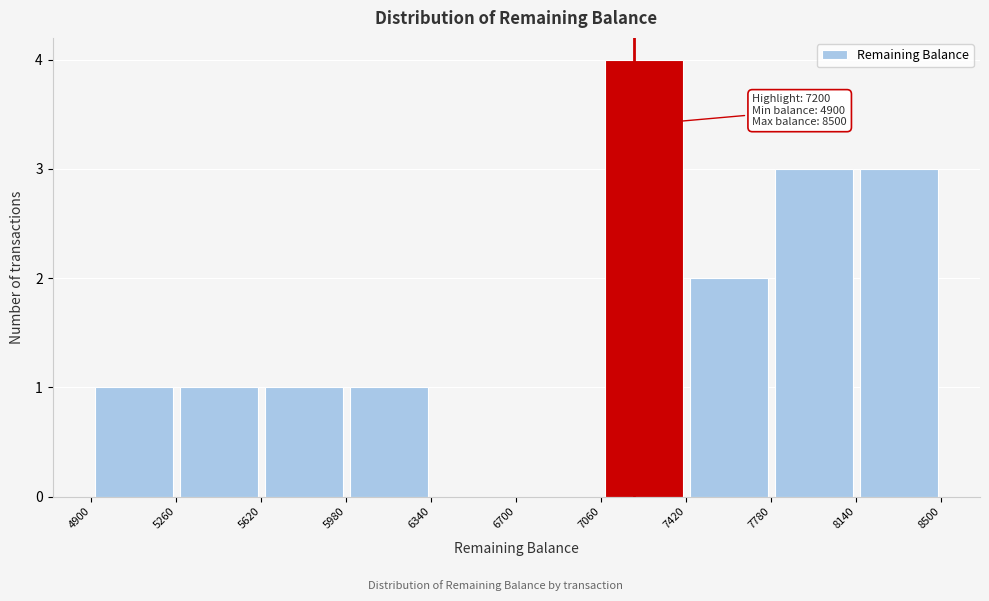

Which range on the x-axis has the tallest bar?

7060 to 7420